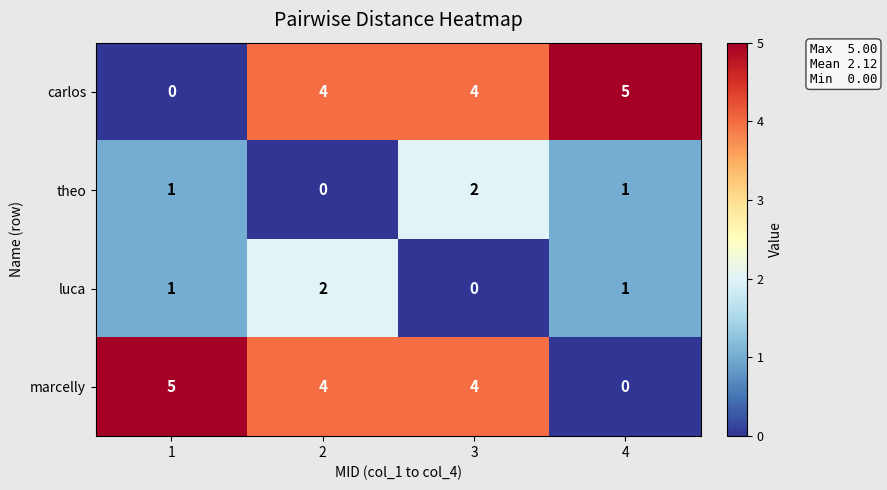

The value of marcelly at 3 is 4. True or false?

True